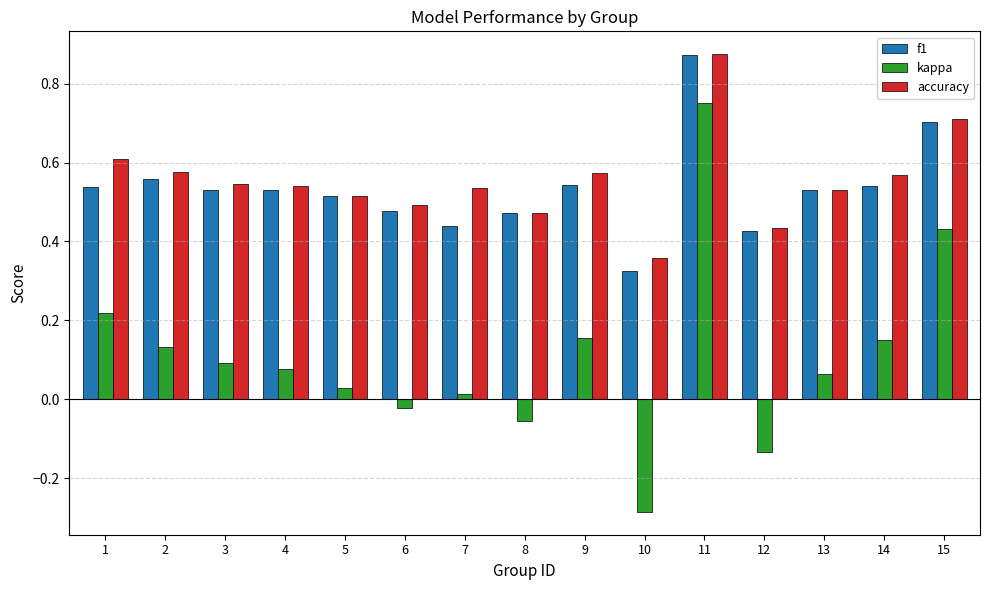

Is it true that f1 equals 0.7 at 8?

False